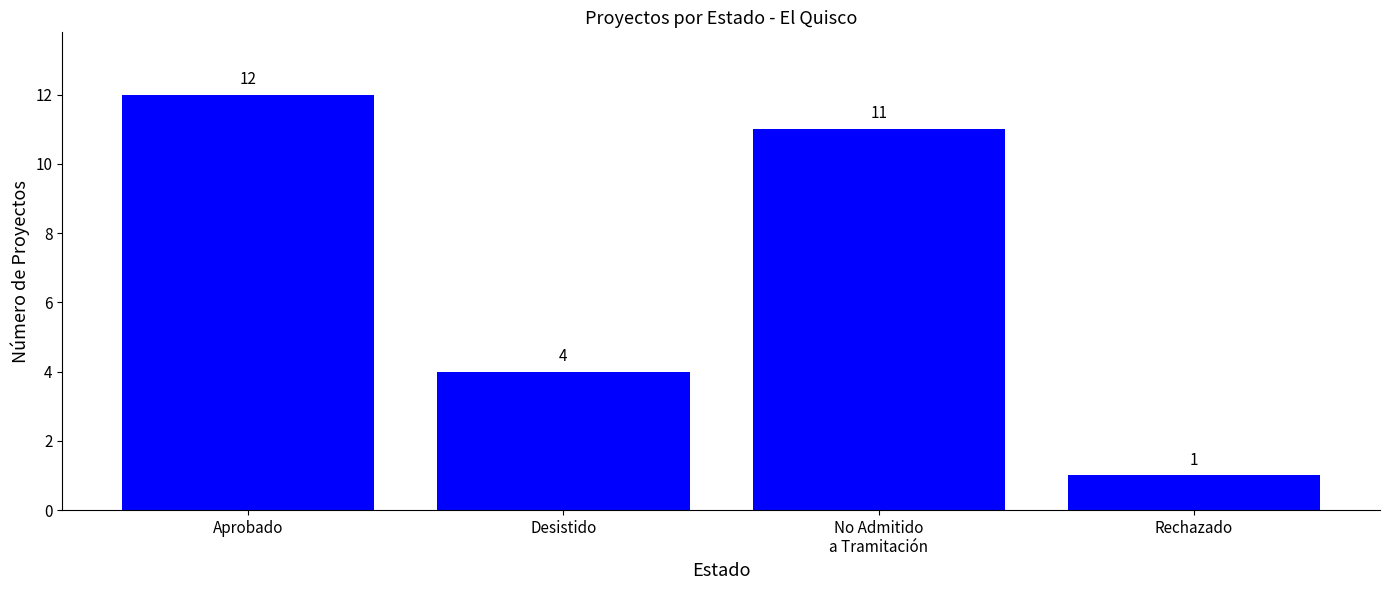

List the labels in order of value, smallest first.

Rechazado, Desistido, No Admitido
a Tramitación, Aprobado